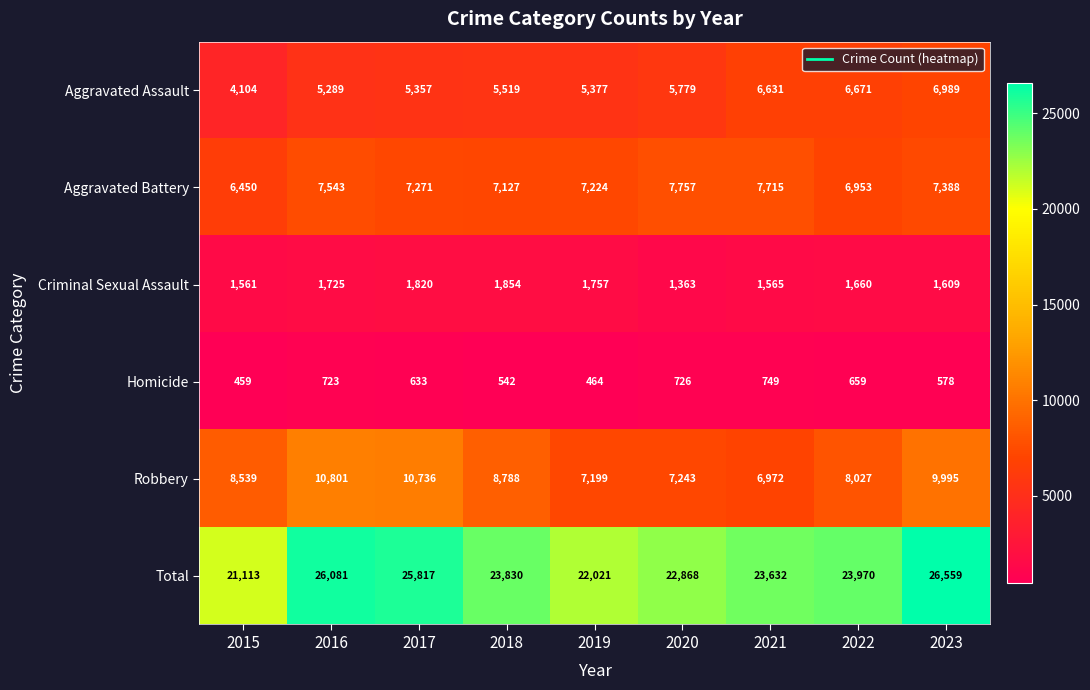

What is the sum of all Total values?

215891